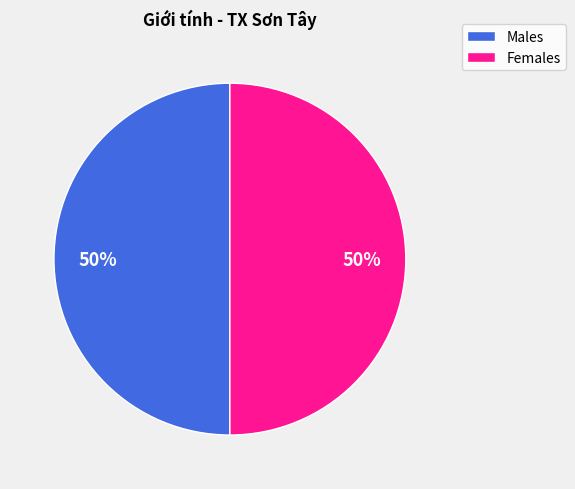

What is the ratio of the value at Males to the value at Females?

1.0